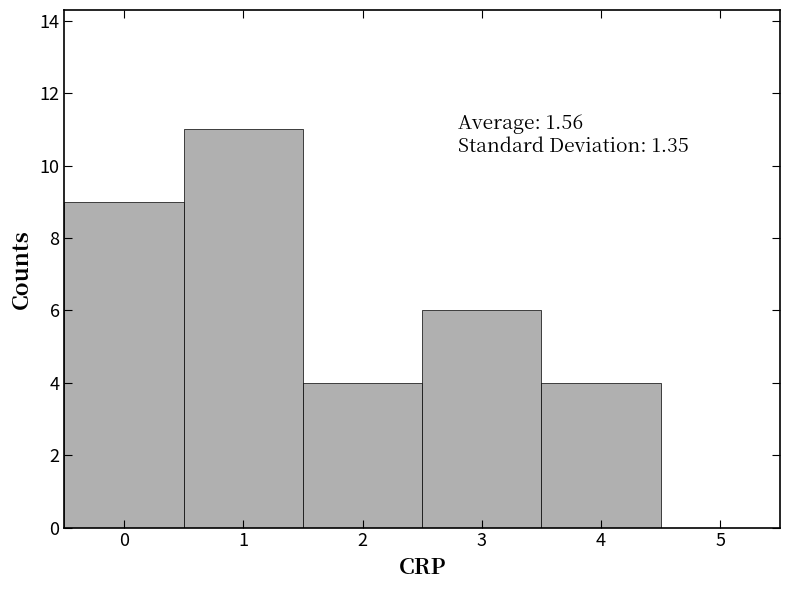

Over which range of the x-axis is the bar tallest?

0.5 to 1.5